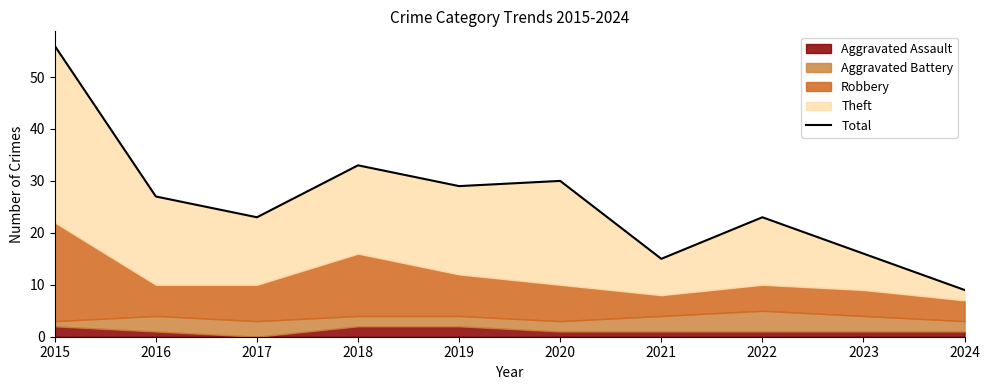

What value does the data have at 2021, to the nearest 10?

20